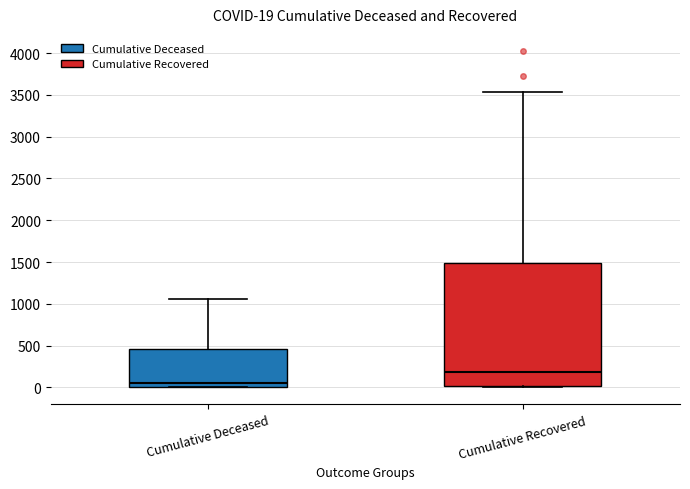

Which box has the lowest median line?

Cumulative Deceased